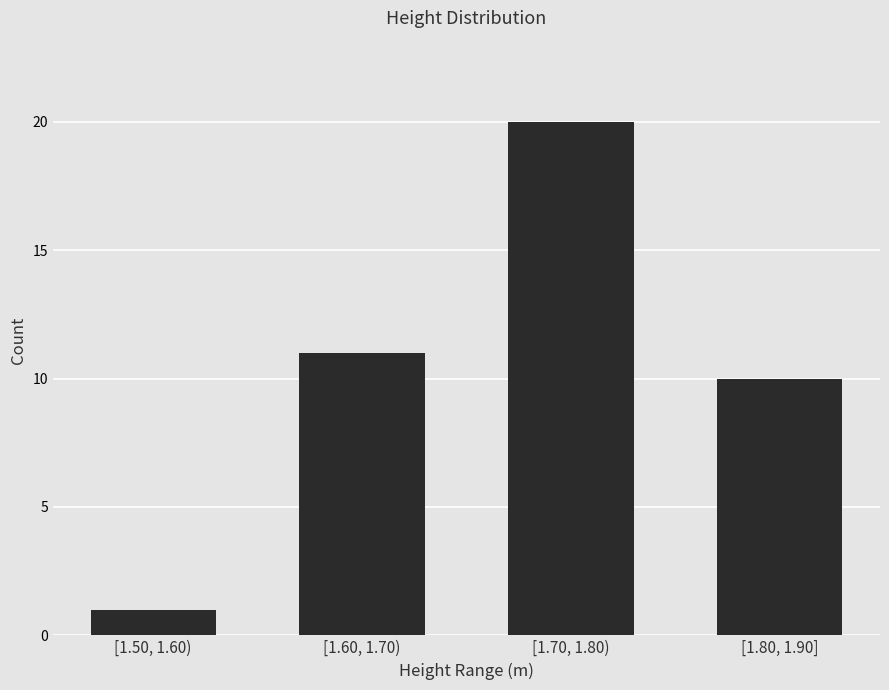

Which label corresponds to the smallest value in the chart?

[1.50, 1.60)